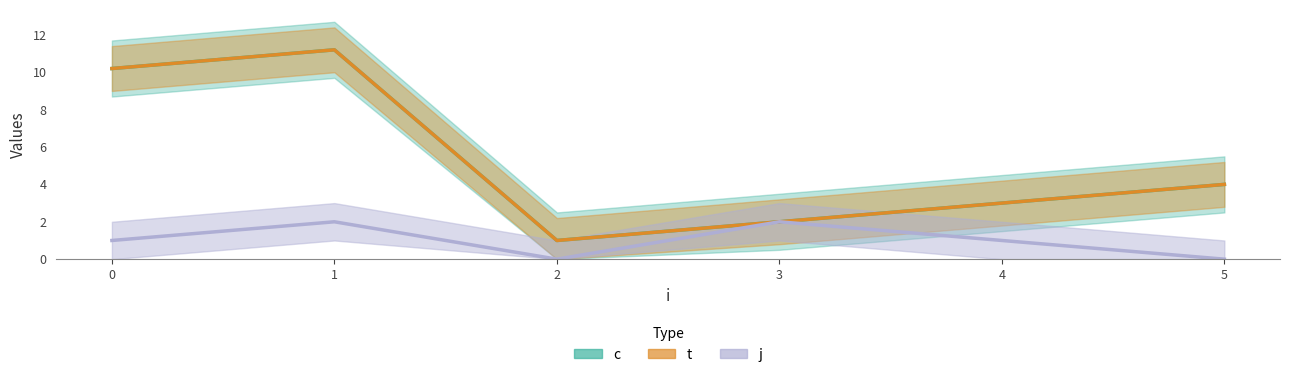

What is the difference between the second highest and minimum values in the j series?

2.0